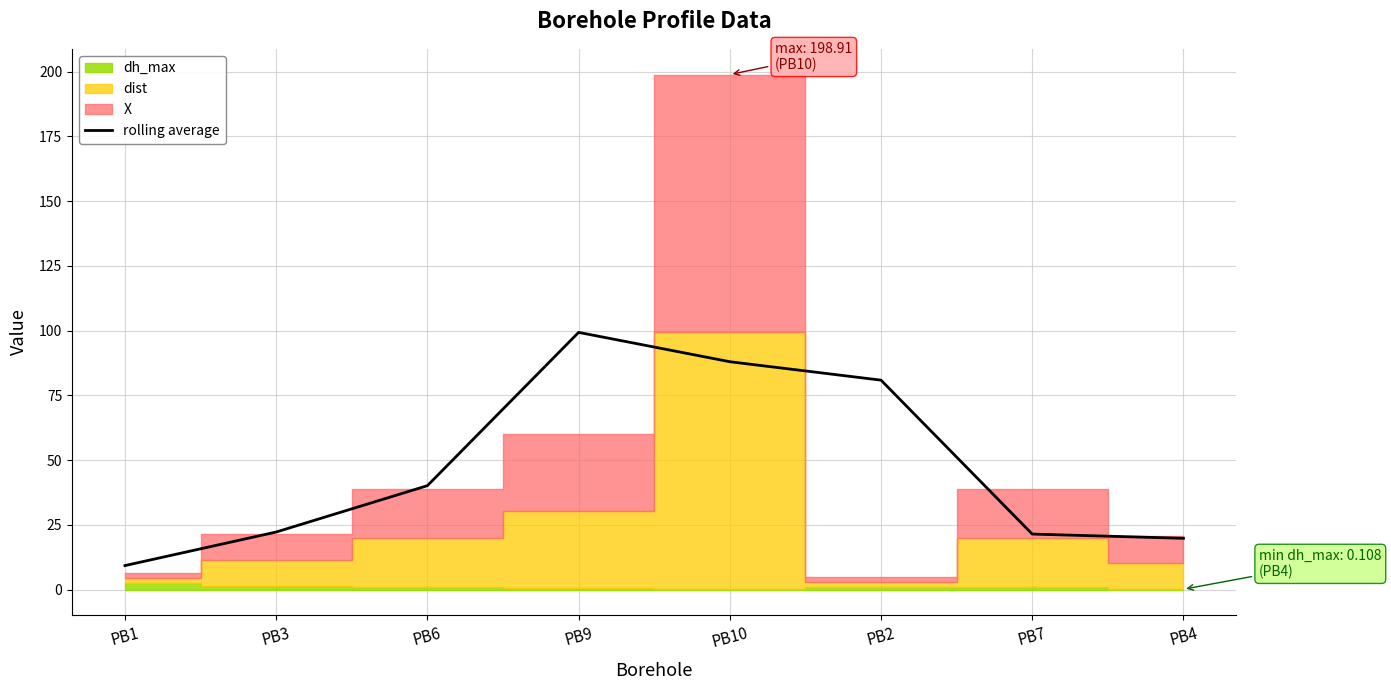

What is the difference between the maximum and second lowest values?

79.5